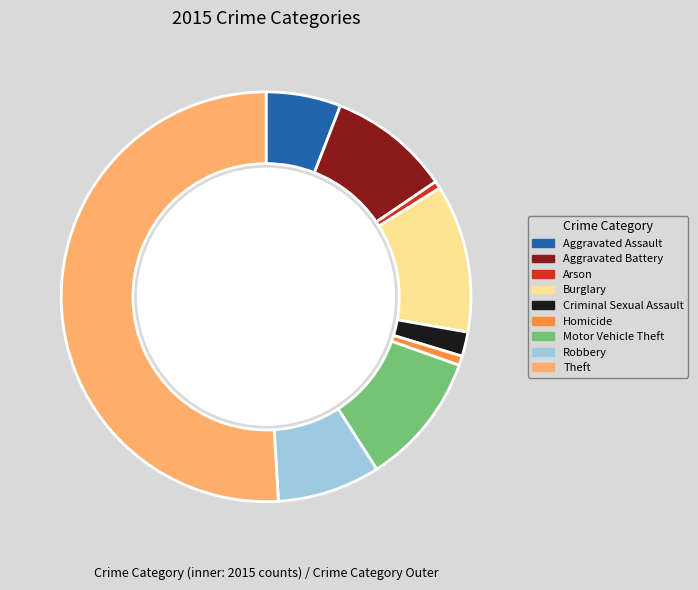

Rank the categories by value from highest to lowest.

Theft, Burglary, Motor Vehicle Theft, Aggravated Battery, Robbery, Aggravated Assault, Criminal Sexual Assault, Homicide, Arson